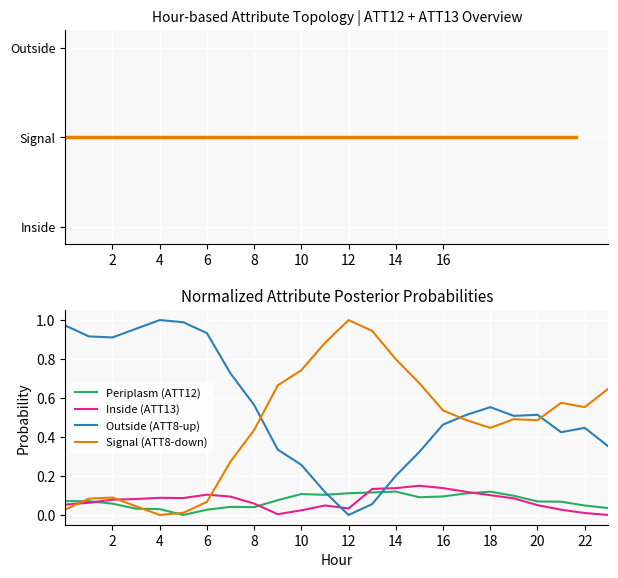

How many lines are shown in the chart?

4